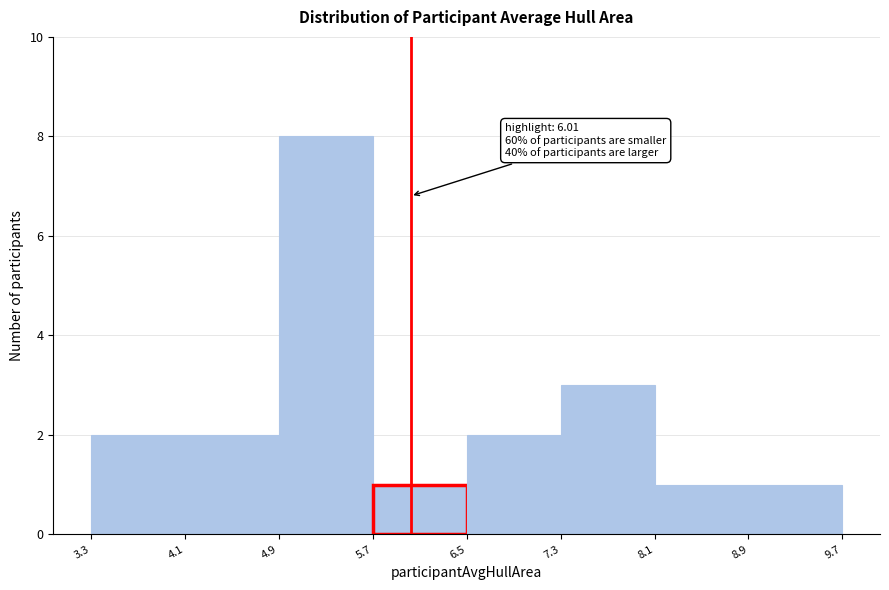

Which range on the x-axis has the tallest bar?

4.9 to 5.7